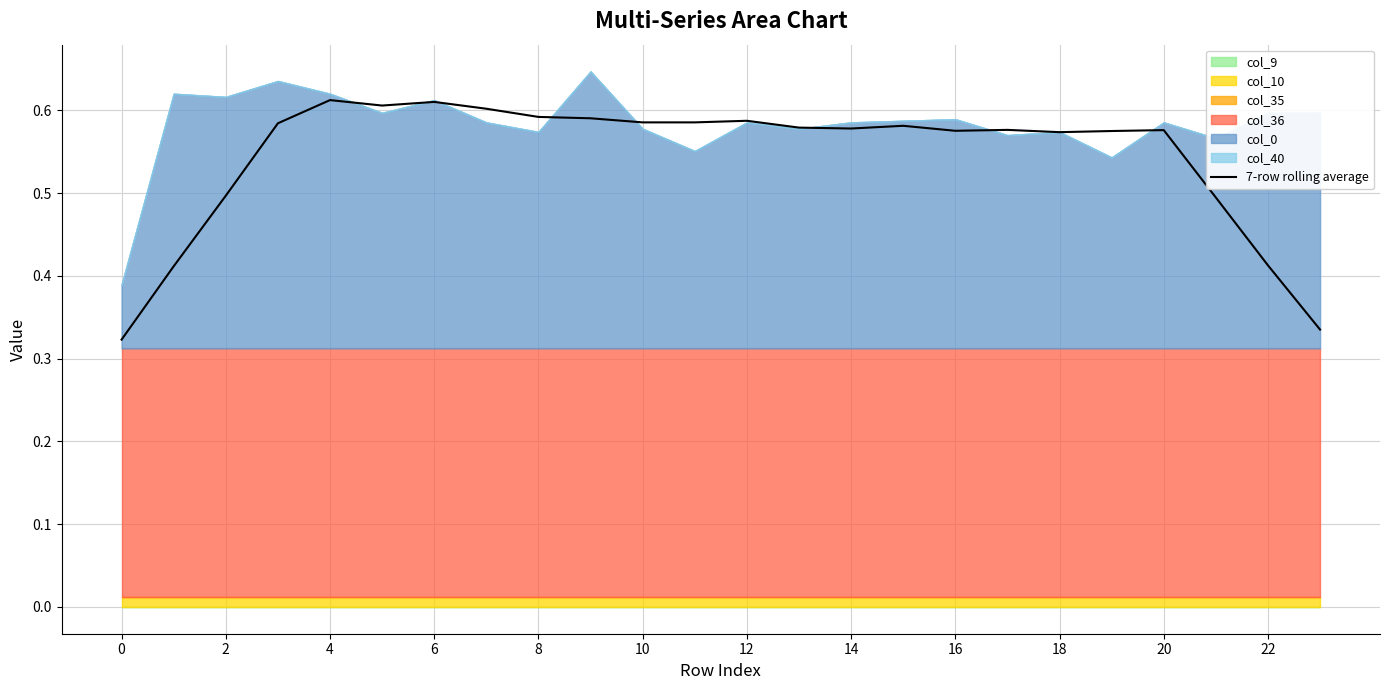

True or false: 7-row rolling average has a value of 0.1 at 22.

False